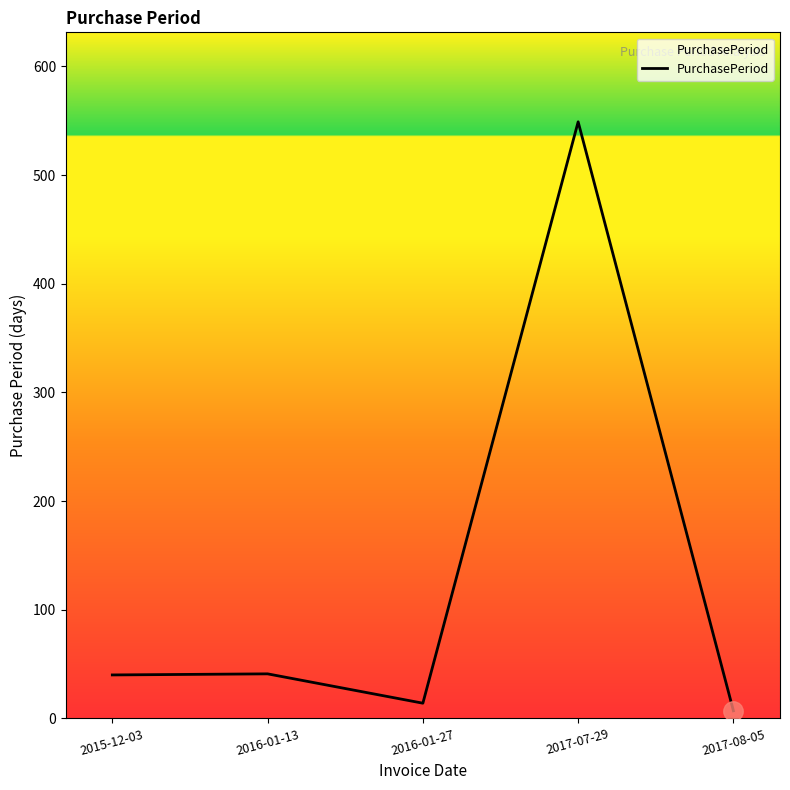

What is the approximate value at 2015-12-03?

40